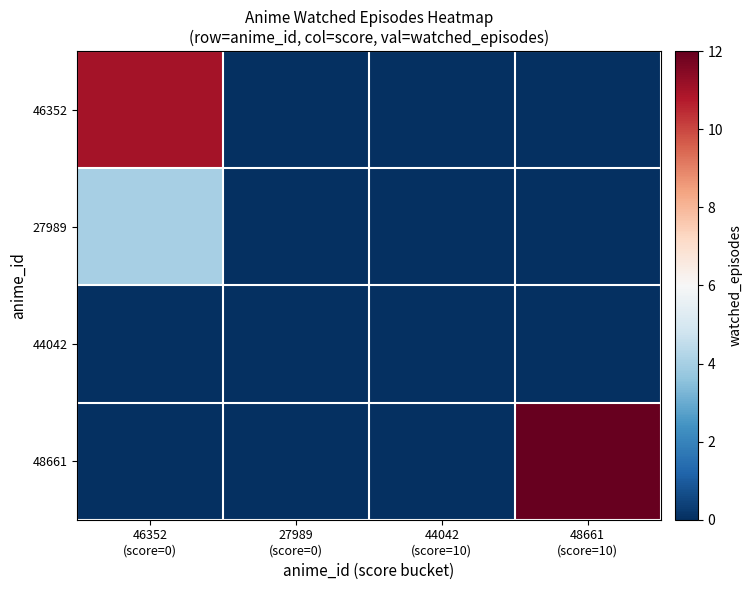

Which has a higher value, 48661
(score=10) or 44042
(score=10)?

48661
(score=10)